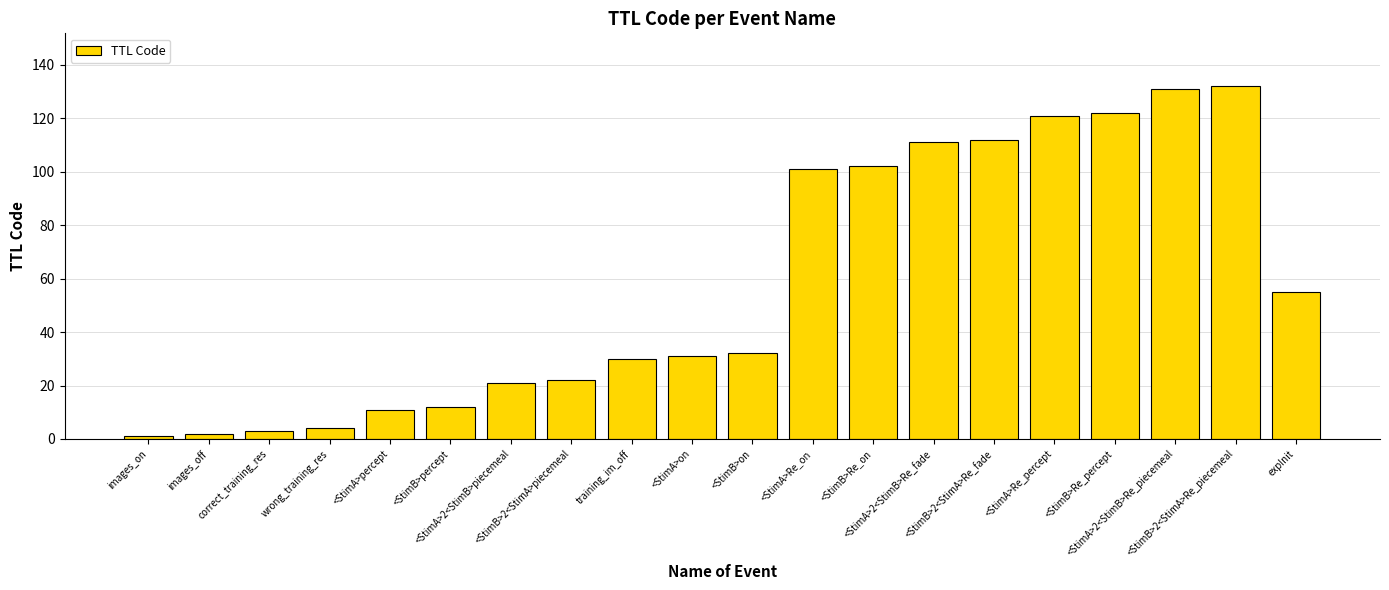

Reading left to right, extract all data points from this chart.

images_on=1	images_off=2	correct_training_res=3	wrong_training_res=4	<StimA>percept=11	<StimB>percept=12	<StimA>2<StimB>piecemeal=21	<StimB>2<StimA>piecemeal=22	training_im_off=30	<StimA>on=31	<StimB>on=32	<StimA>Re_on=101	<StimB>Re_on=102	<StimA>2<StimB>Re_fade=111	<StimB>2<StimA>Re_fade=112	<StimA>Re_percept=121	<StimB>Re_percept=122	<StimA>2<StimB>Re_piecemeal=131	<StimB>2<StimA>Re_piecemeal=132	expInit=55